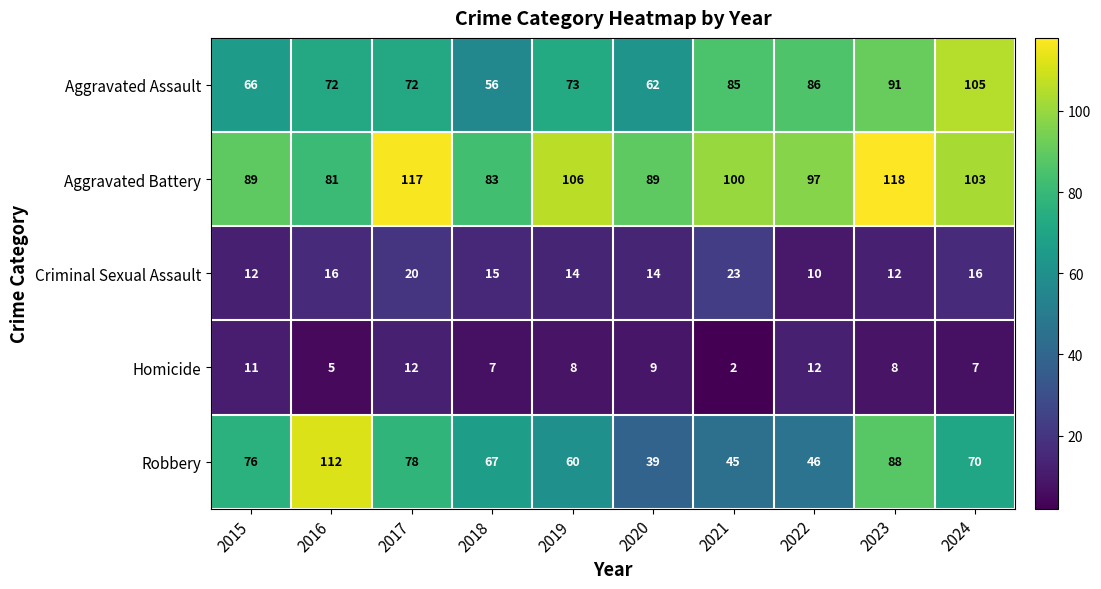

Is it true that Aggravated Battery equals 50 at 2022?

False